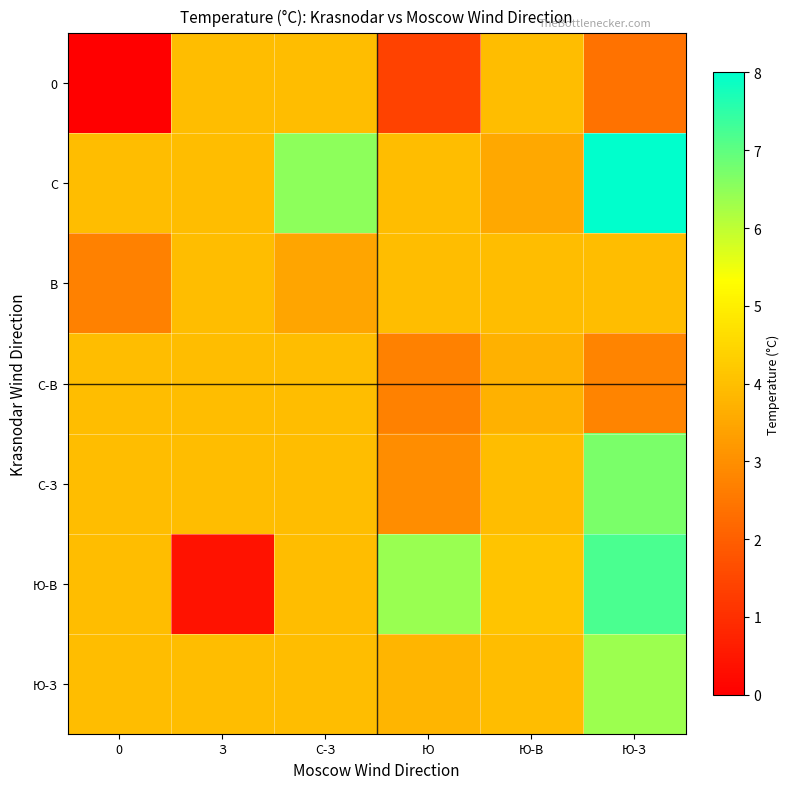

Reading left to right, extract all data points from this chart.

0: 0=0.0	З=4.0	С-З=4.0	Ю=1.4	Ю-В=4.0	Ю-З=2.4
C: 0=4.0	З=4.0	С-З=6.5	Ю=4.0	Ю-В=3.5	Ю-З=8.0
В: 0=2.7	З=4.0	С-З=3.5	Ю=4.0	Ю-В=4.0	Ю-З=4.0
С-В: 0=4.0	З=4.0	С-З=4.0	Ю=2.7	Ю-В=3.7	Ю-З=2.8
С-З: 0=4.0	З=4.0	С-З=4.0	Ю=3.0	Ю-В=4.0	Ю-З=6.7
Ю-В: 0=4.0	З=0.4	С-З=4.0	Ю=6.4	Ю-В=4.1	Ю-З=7.2
Ю-З: 0=4.0	З=4.0	С-З=4.0	Ю=3.8	Ю-В=4.0	Ю-З=6.4